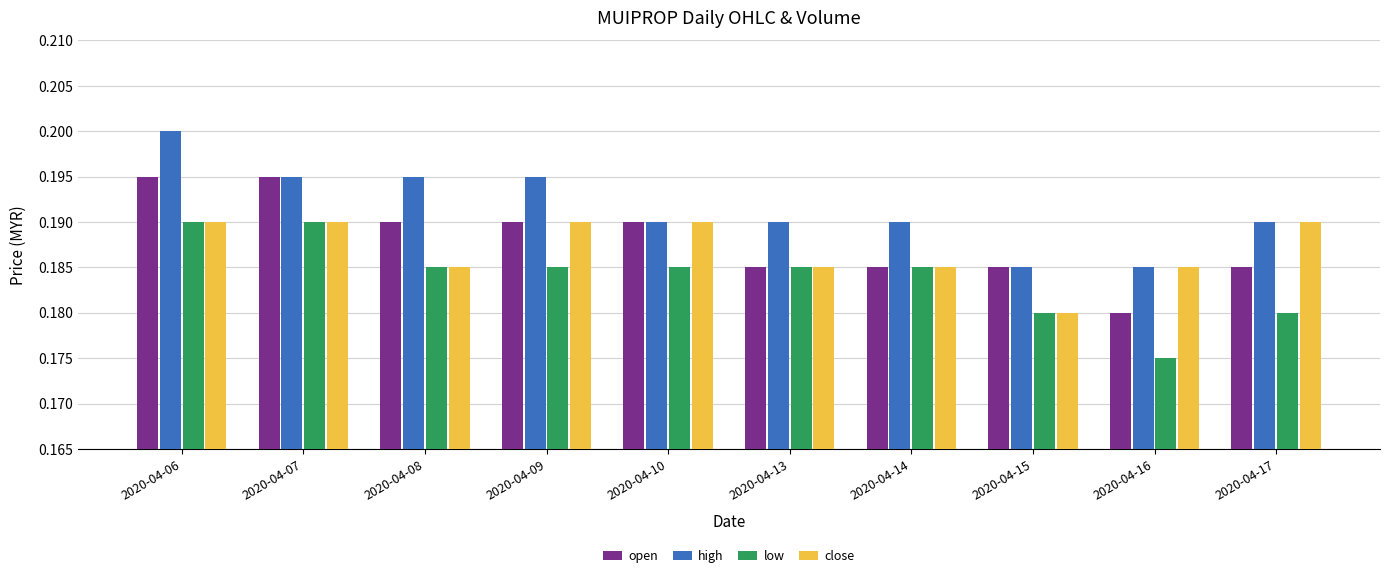

Which series changed the most between 2020-04-07 and 2020-04-14?

open